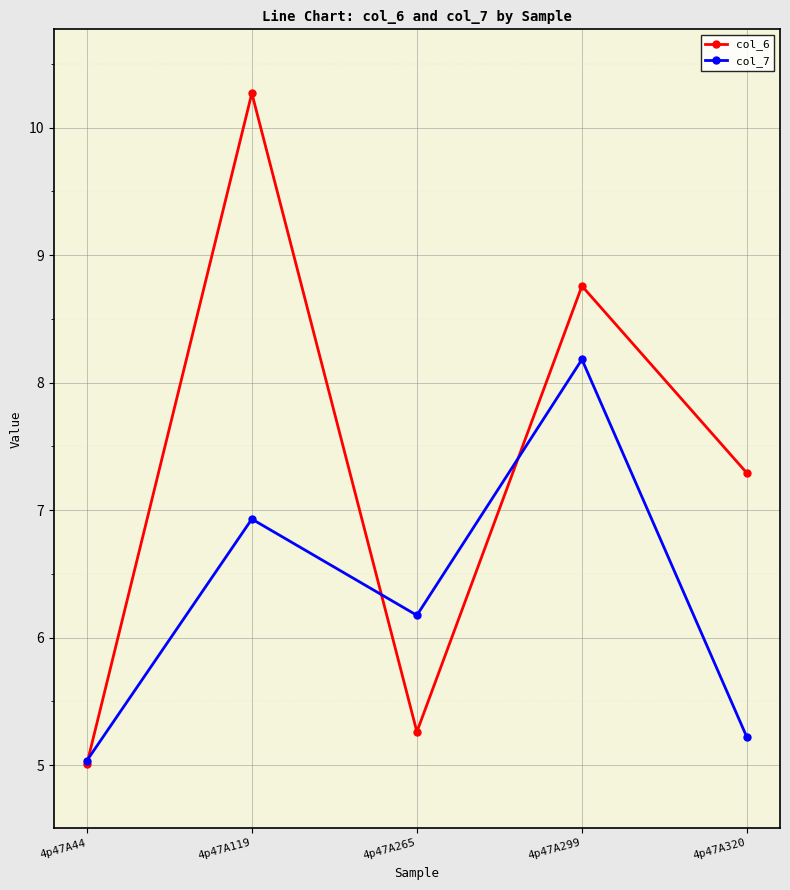

What is the approximate value of col_7 at 4p47A265?

6.2